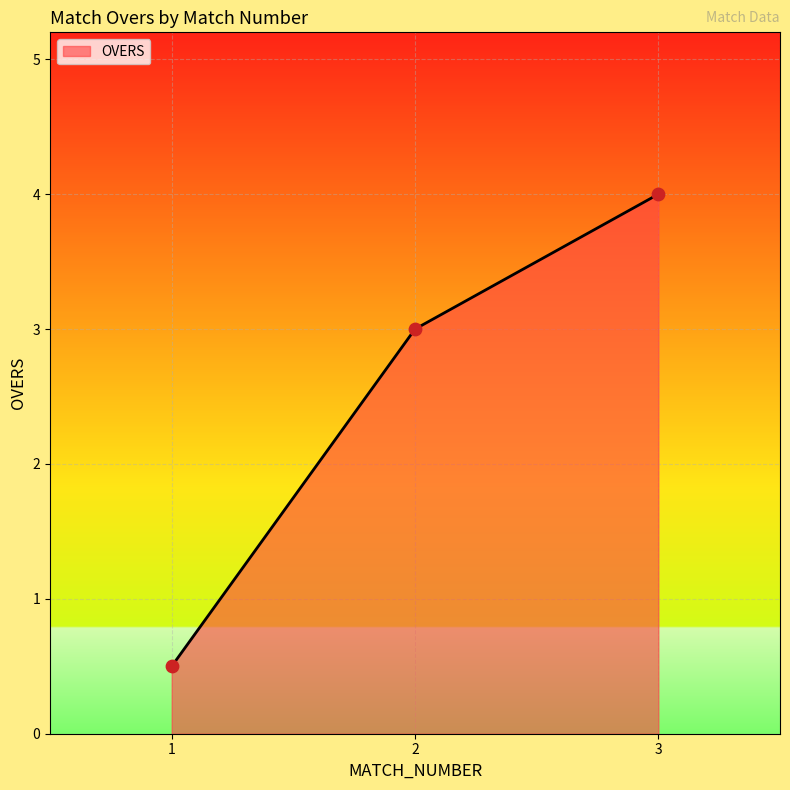

What is the change in value from 1 to 2?

+2.5